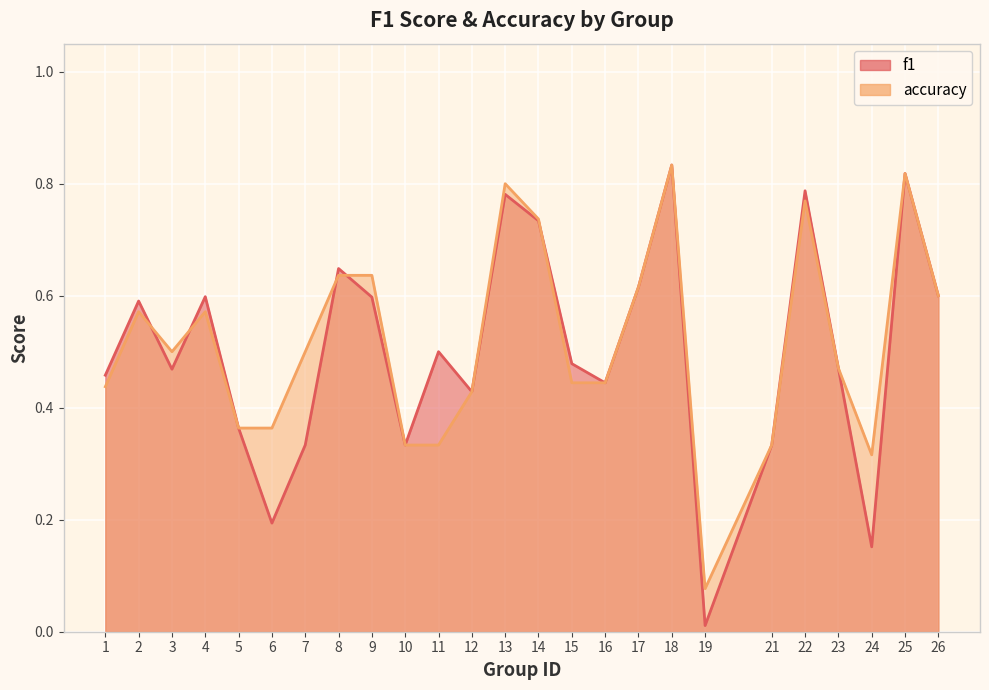

Count the number of categories in the chart.

25